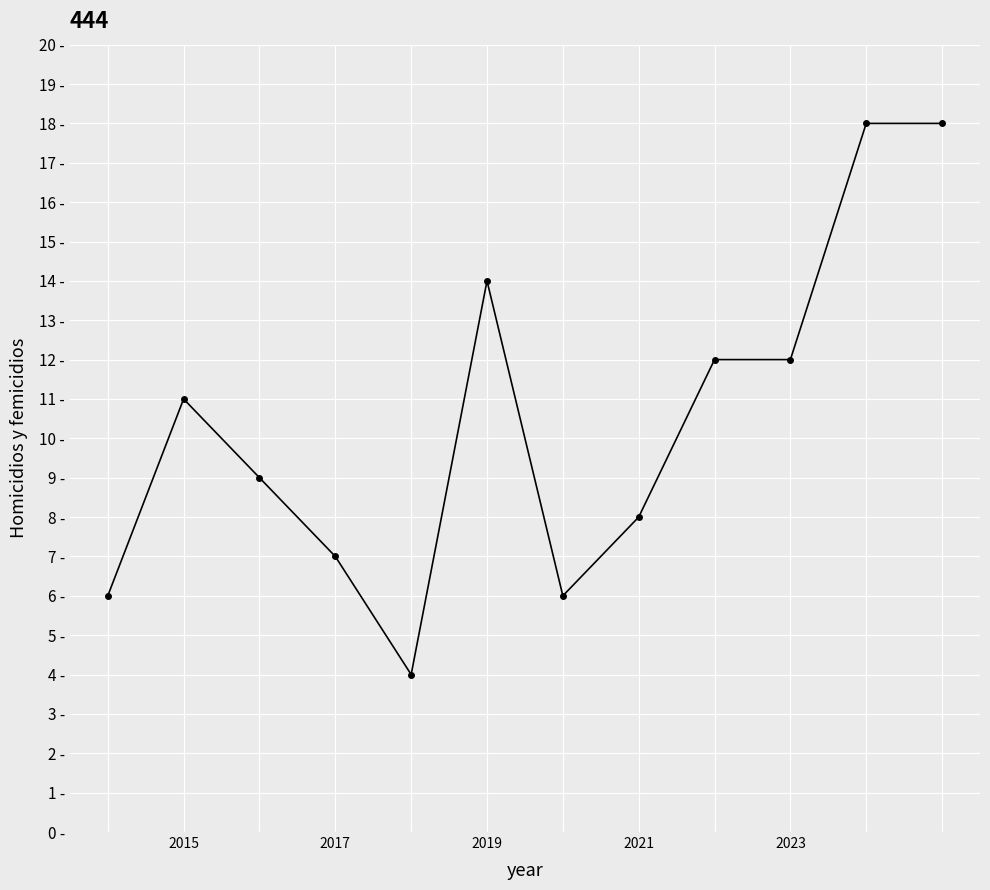

Is this an area chart (filled region under the line)?

No